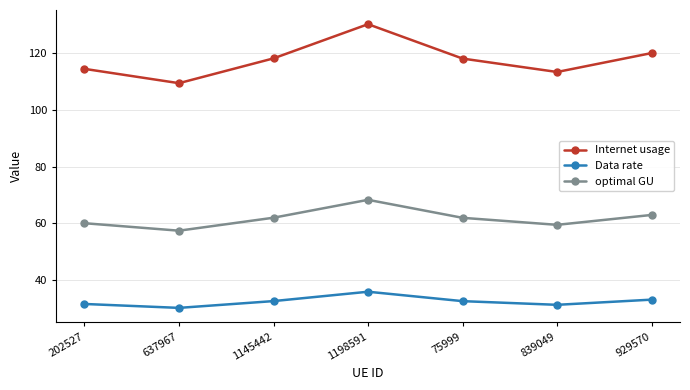

The value of Data rate at 1145442 is 32.4. True or false?

True